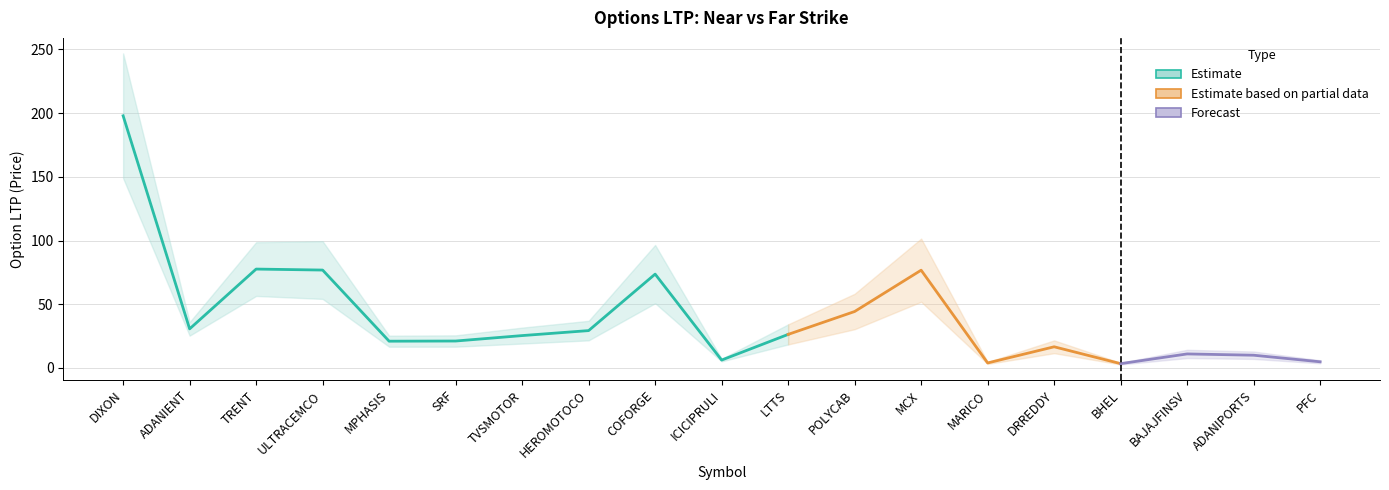

True or false: opt_ltp_near and opt_ltp_far cross at least once.

False